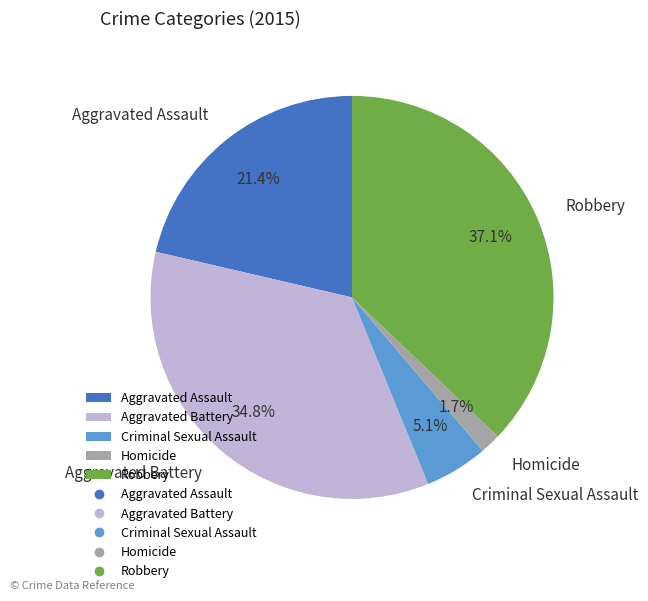

To the nearest percent, what percentage of the pie is Criminal Sexual Assault?

5%